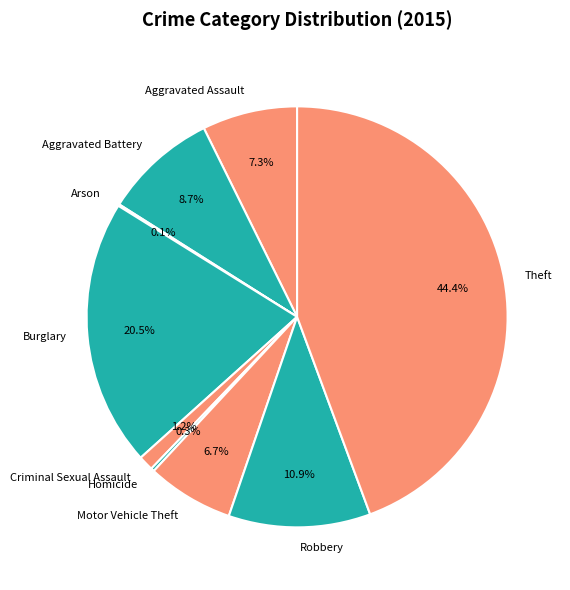

To the nearest percent, what is the difference between the largest and smallest slice percentages?

44%